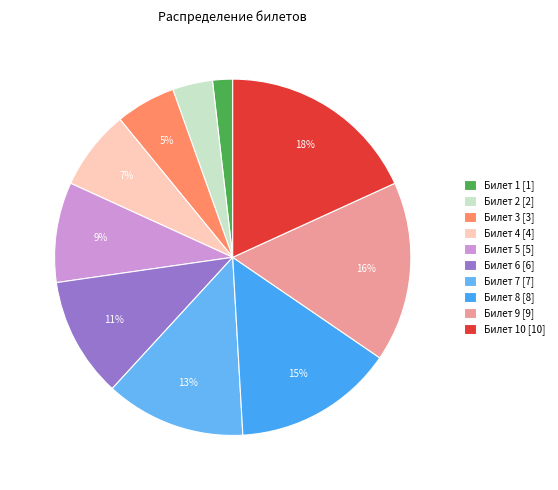

How many segments does this pie chart have?

10